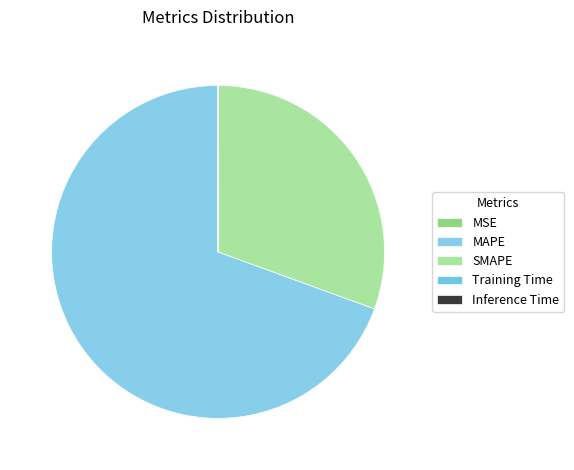

Does any single category account for the majority?

Yes